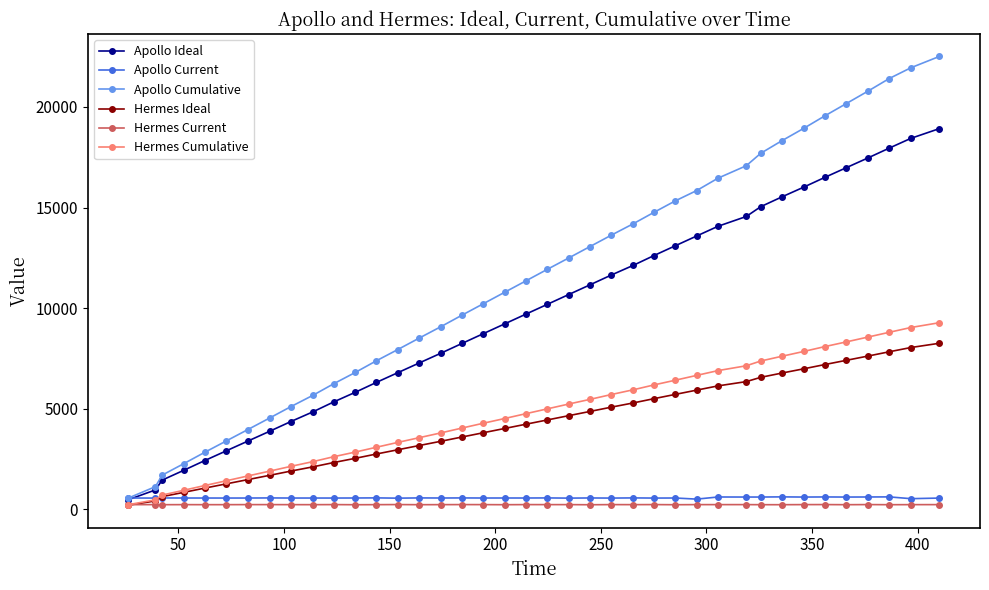

What is the value of the Apollo Ideal point at the 20th from the left?

9703.3